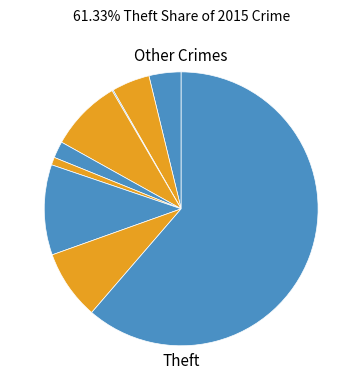

Is there any slice that represents more than half of the pie?

Yes